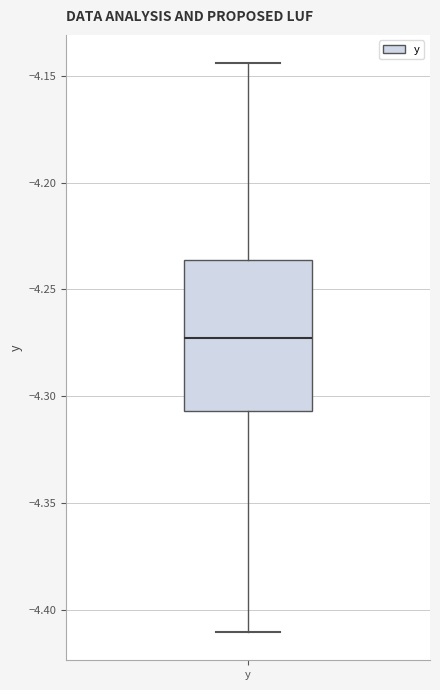

Transcribe this box plot: give where the median line is, the range the box spans, and where the two whiskers end, as read against the y-axis. The values are not printed on the chart, so give them approximately, as read against the axis.

median -4.275, box -4.305 to -4.235, whiskers -4.410 to -4.145